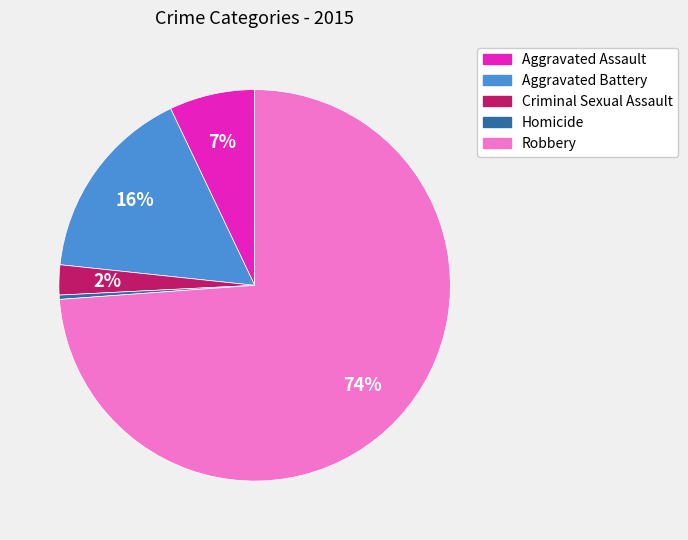

Approximately how many times larger is the value at Aggravated Battery compared to Homicide?

46.0